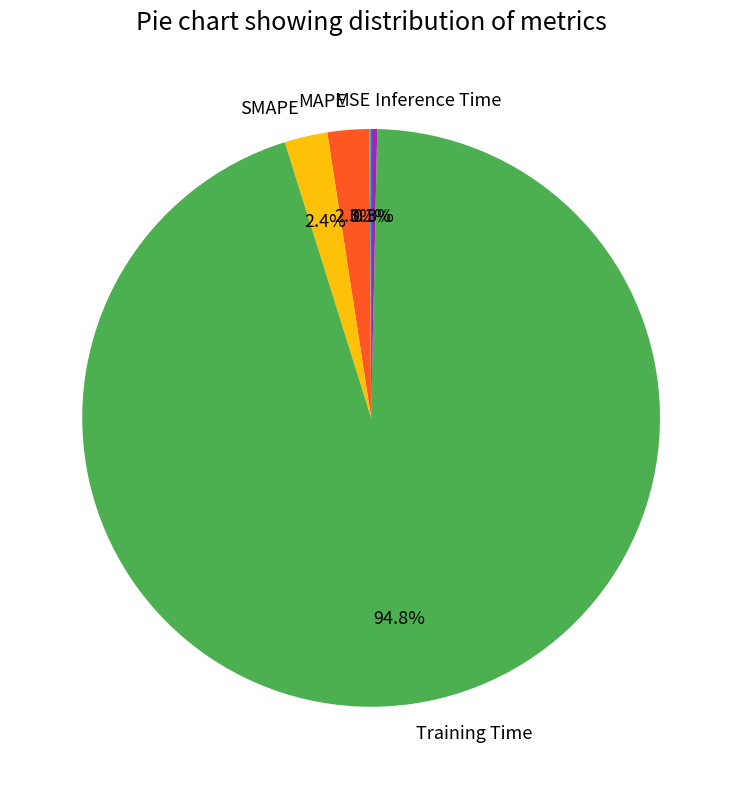

What is the largest slice in the pie chart?

Training Time